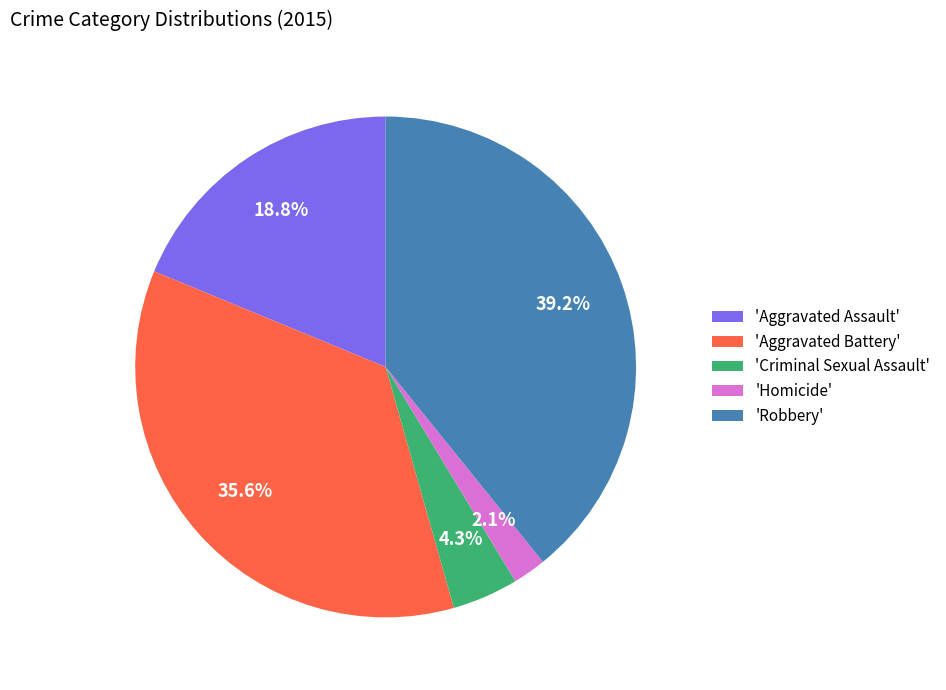

What percentage is NOT represented by 'Aggravated Battery'?

64.4%